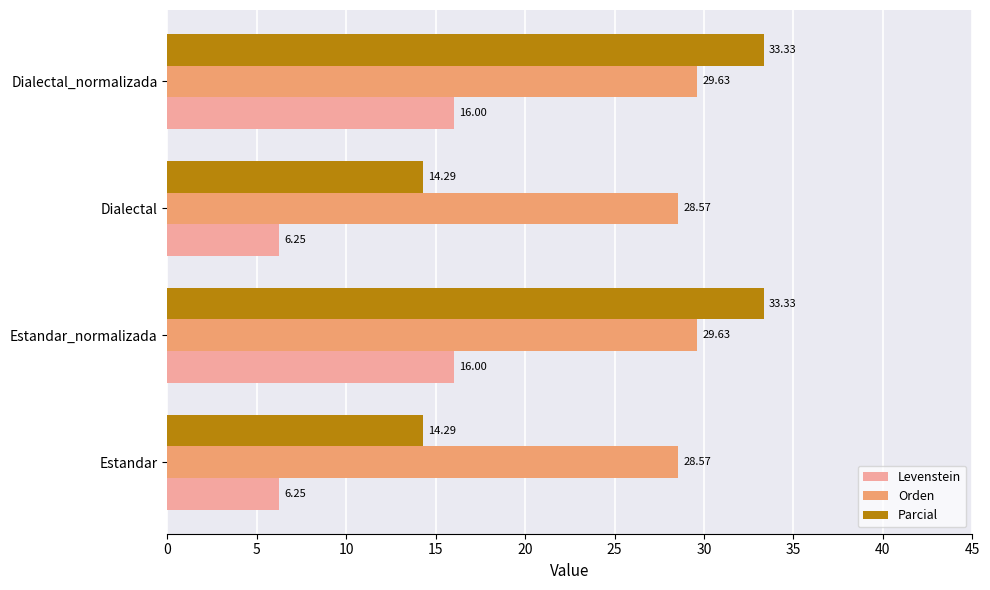

Is the value of Levenstein at Estandar greater than the value of Orden at Dialectal_normalizada?

No